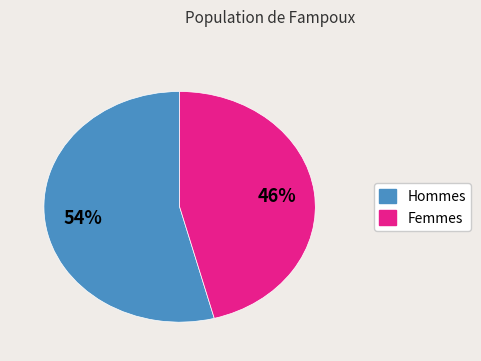

Does any single category account for the majority?

Yes